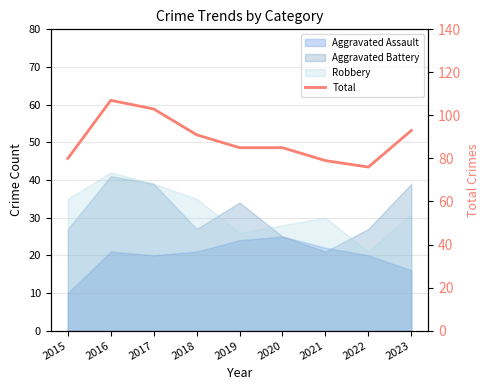

What is the sum of all values?

799